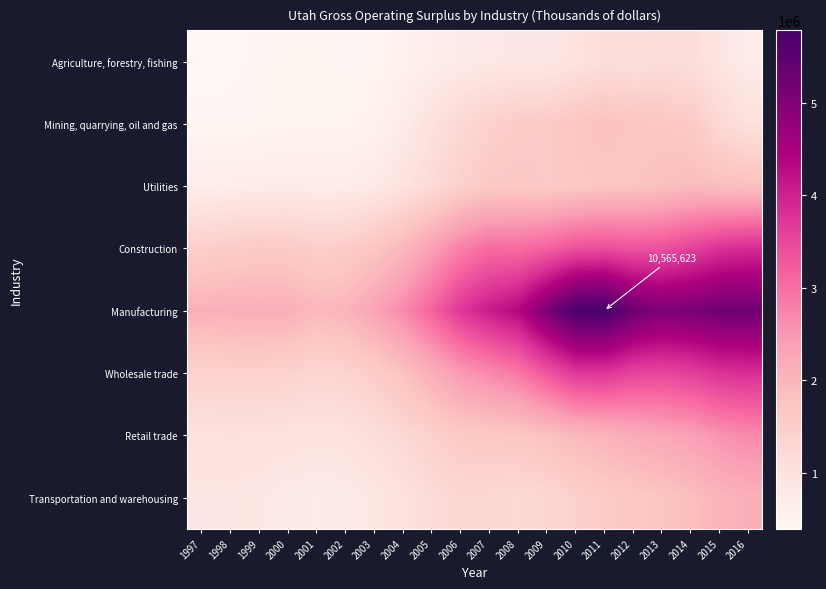

At which category does the chart reach its peak across all series?

2011